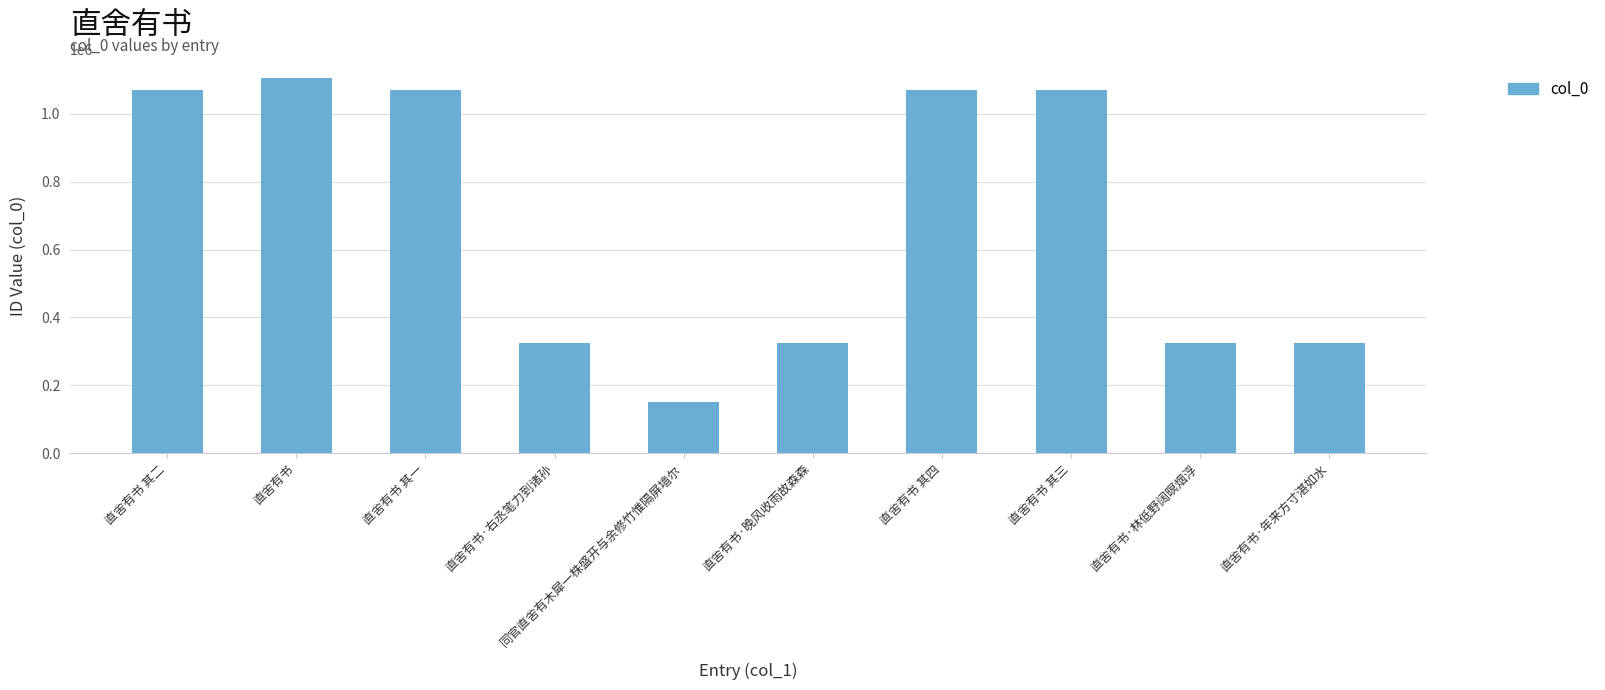

What is the greatest value displayed?

1106027